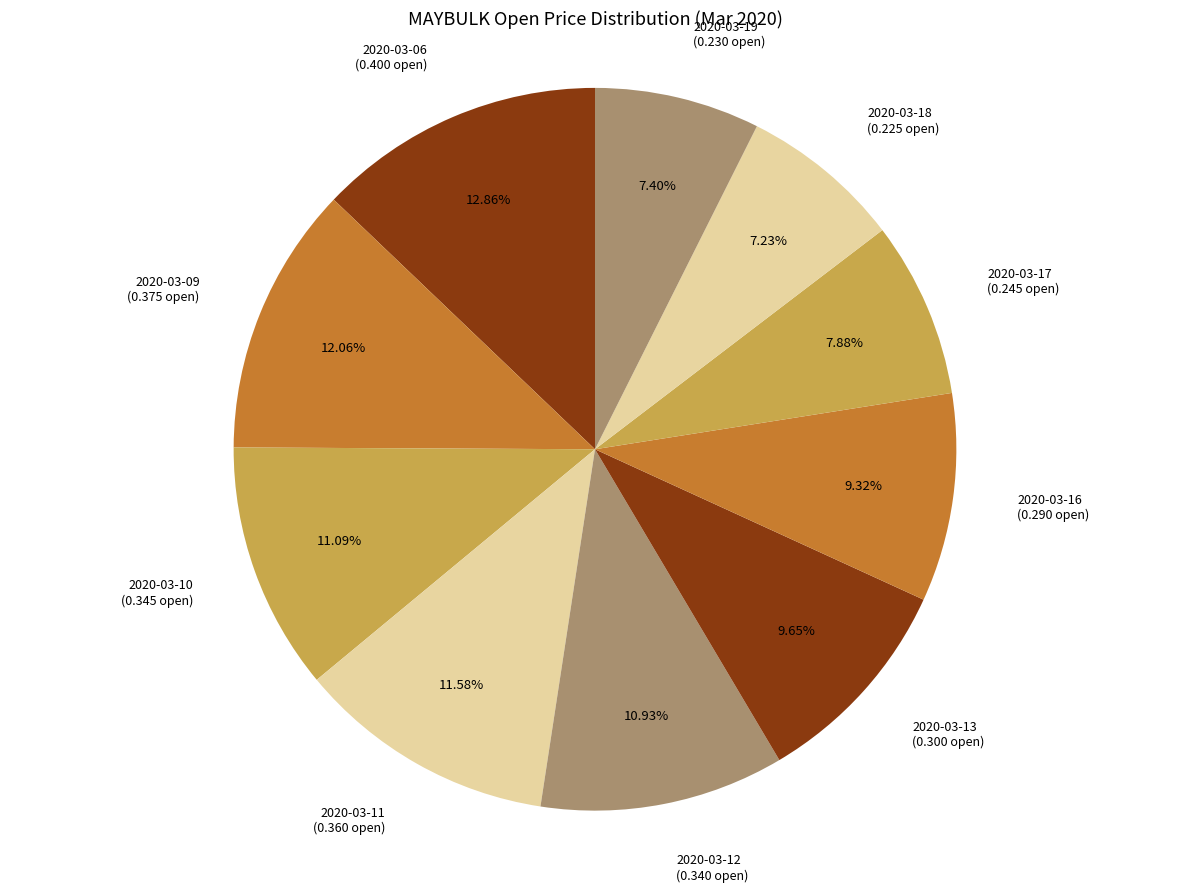

Which has a higher value, 2020-03-13 or 2020-03-10?

2020-03-10